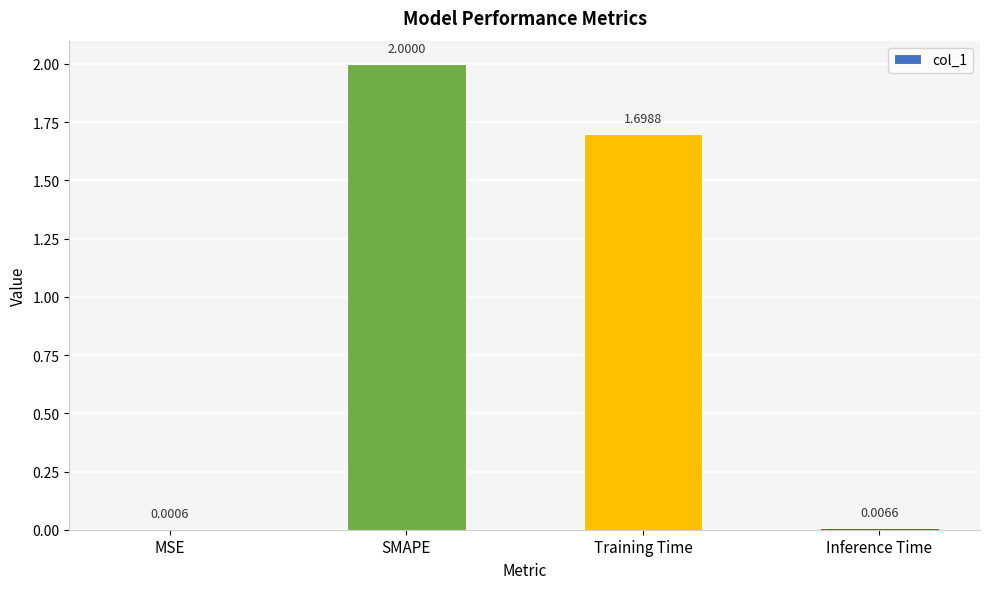

What is the sum of the values at Training Time and SMAPE?

3.7